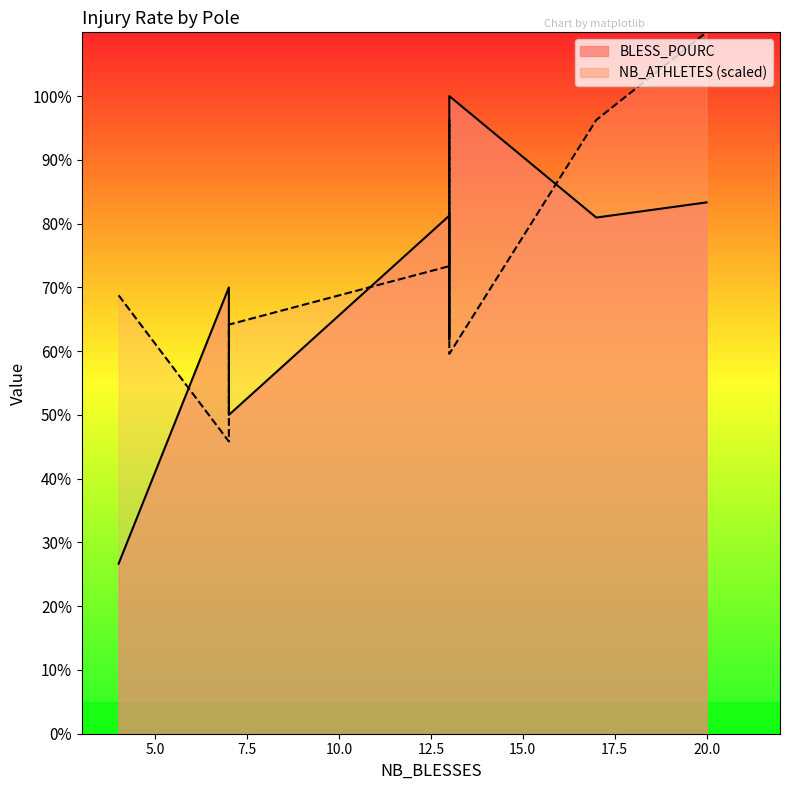

Between S and BS, which series saw the biggest shift?

BLESS_POURC